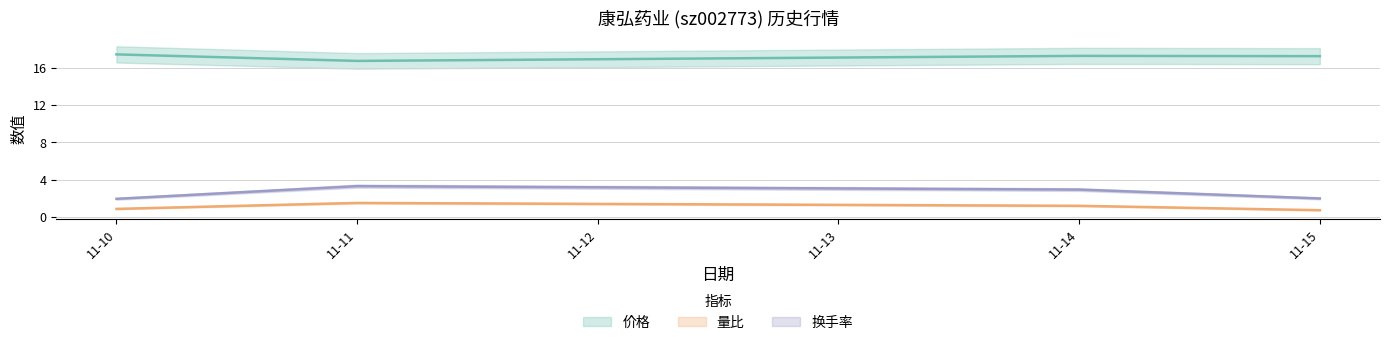

What is the sum of the 换手率 values at 11-15 and 11-14?

4.9